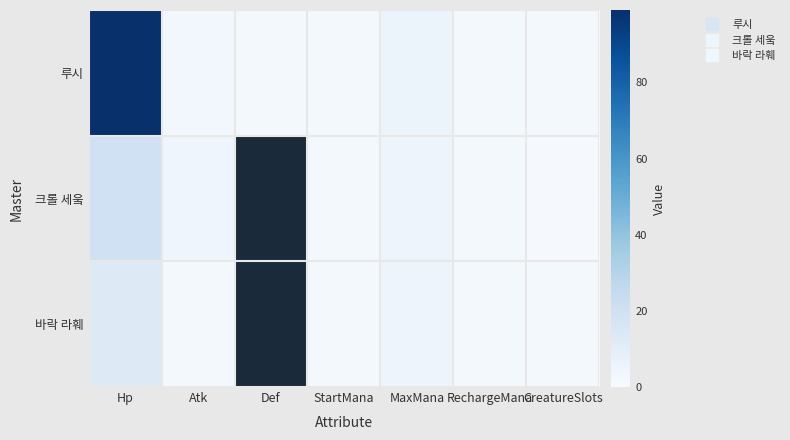

What value does the 바락 라훼 series have at Atk?

2.0